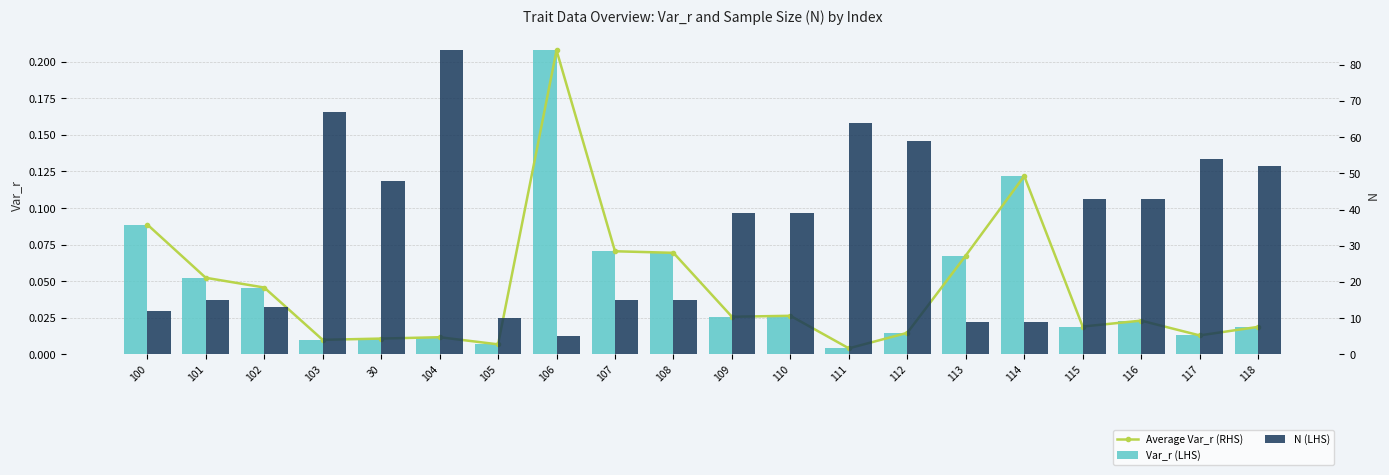

What is the highest value of the N (LHS) series?

84.0